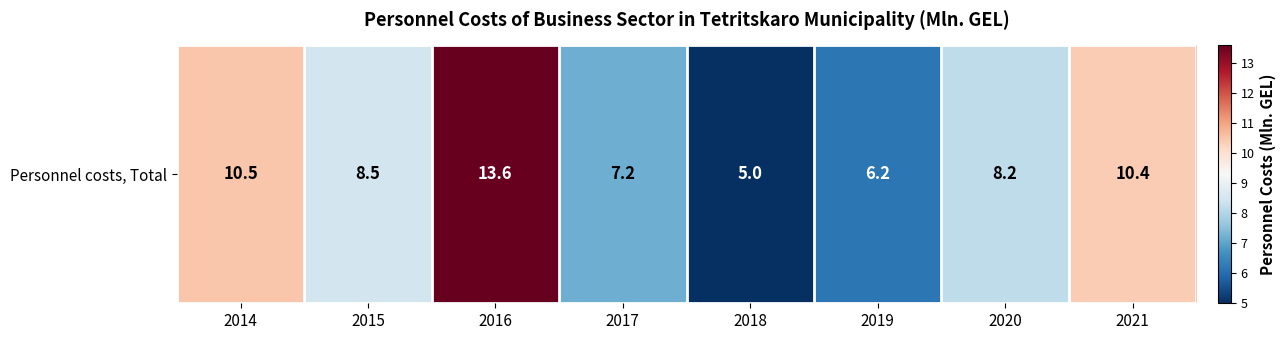

Which has a higher value, 2016 or 2018?

2016